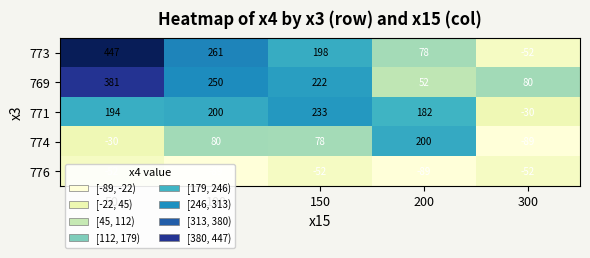

At which category is the sum across all series the highest?

50